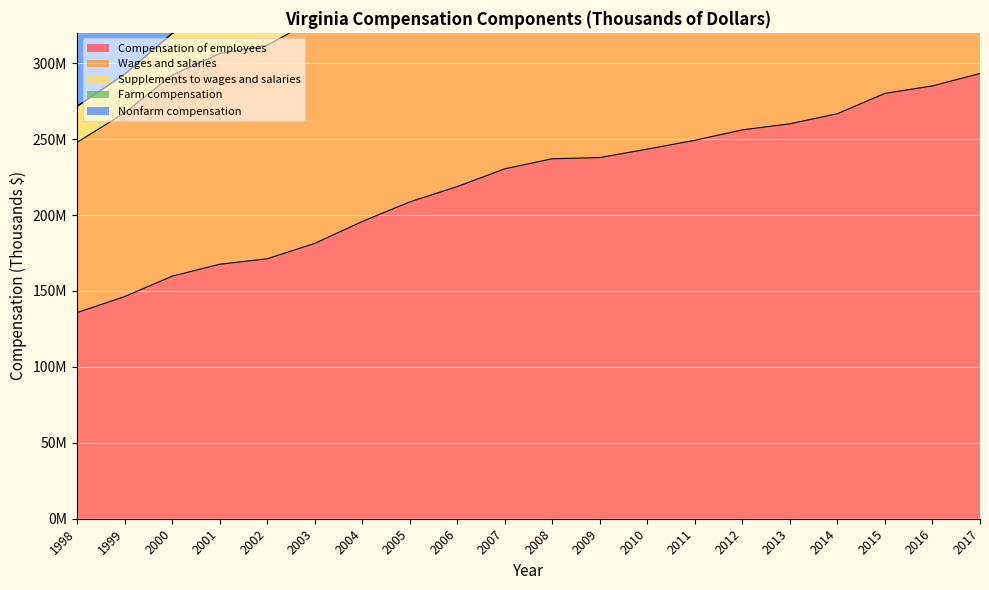

Where is Wages and salaries nearest to the value 389434193?

2006